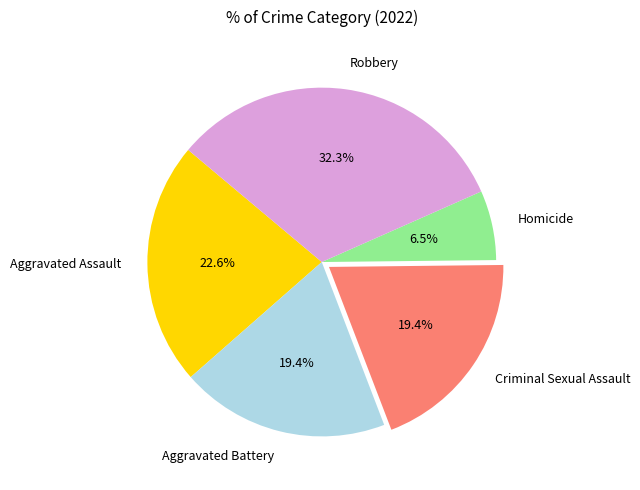

Does Homicide represent more than half of the total?

No